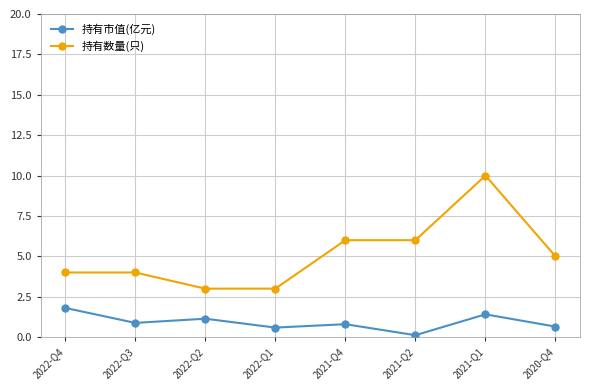

What is the difference between the highest and lowest values at 2022-Q2?

1.9